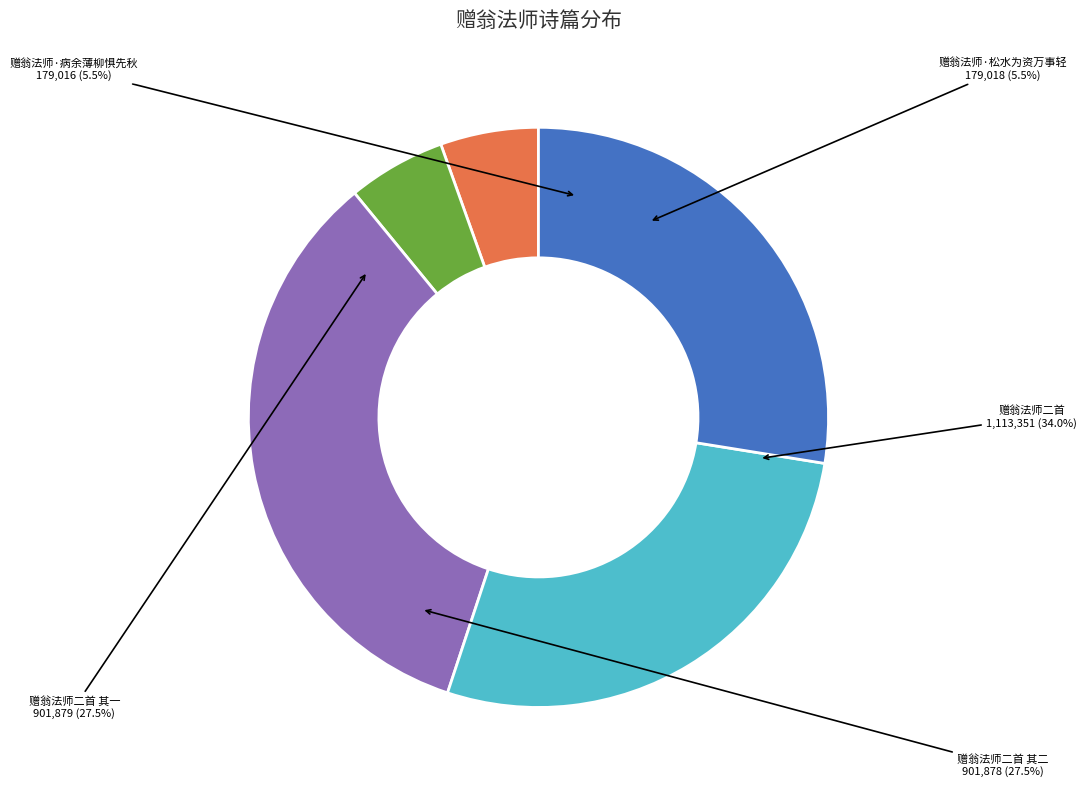

To the nearest percent, what portion does 赠翁法师·松水为资万事轻 represent?

5%